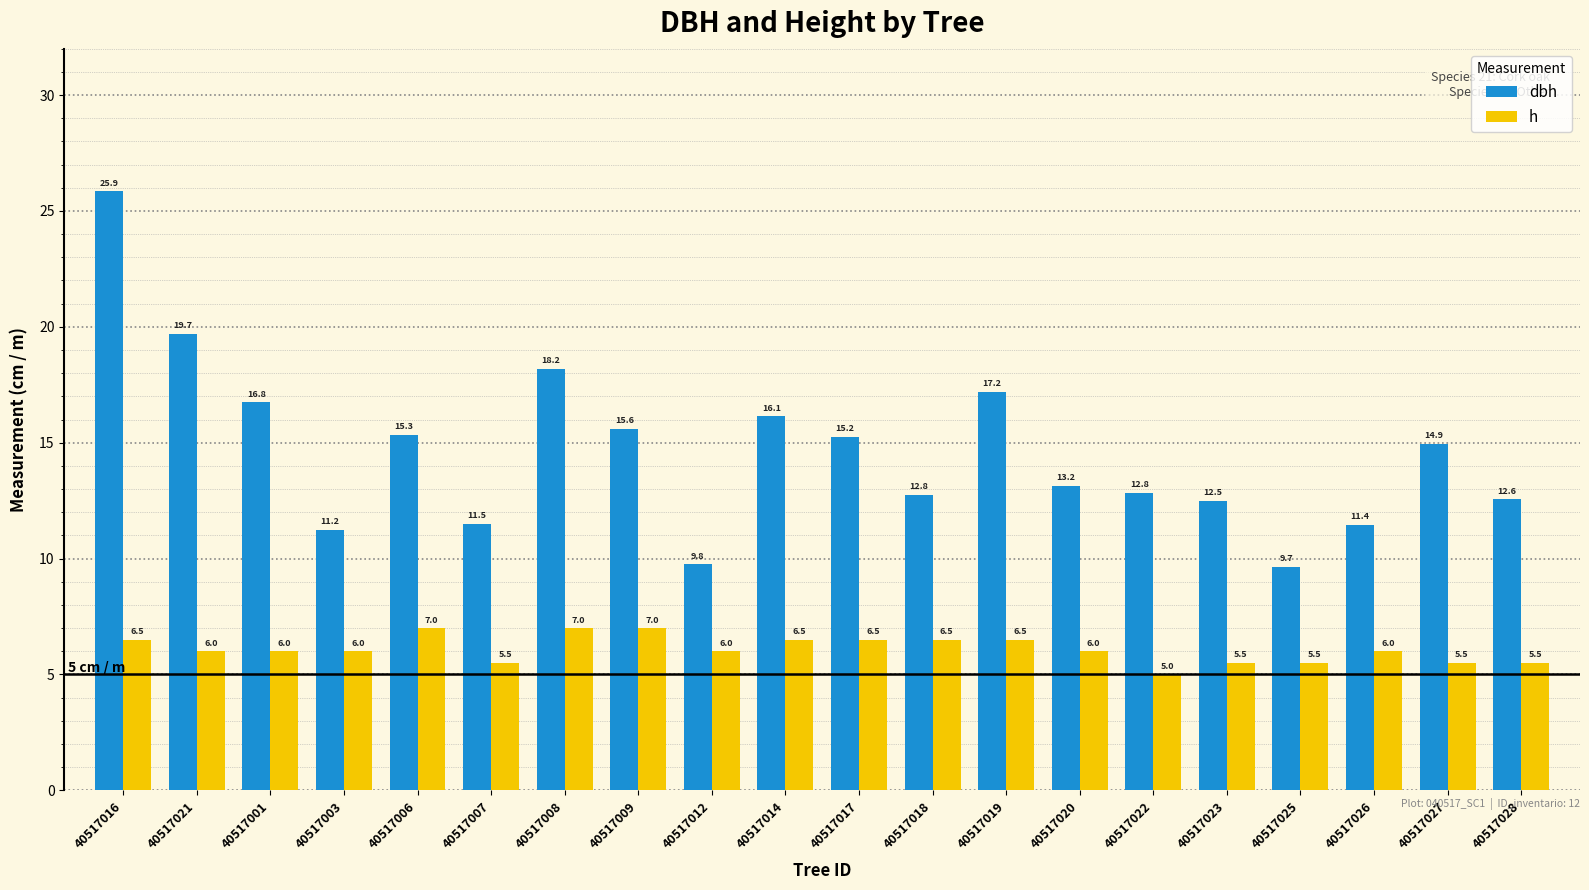

What is the average value of the h series?

6.1